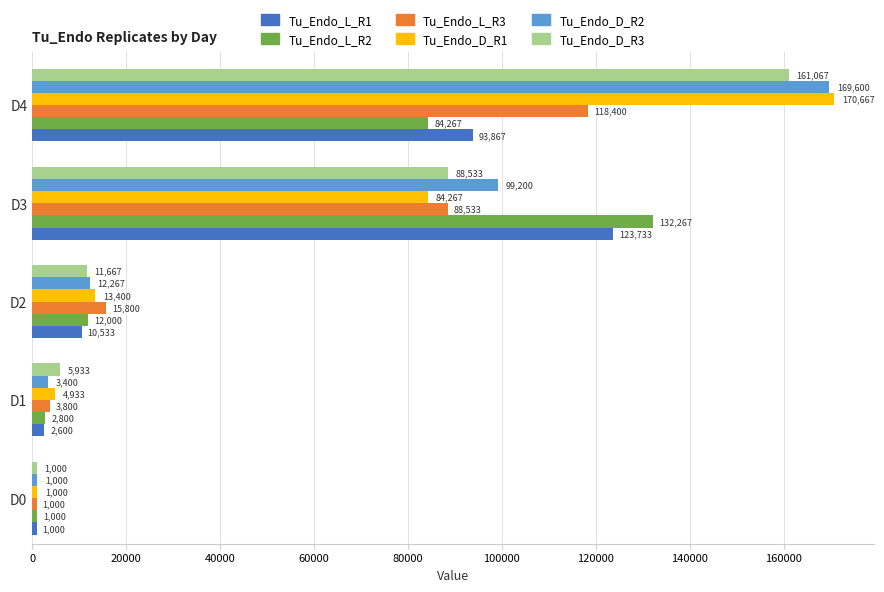

Which series has the largest total across all categories?

Tu_Endo_D_R2